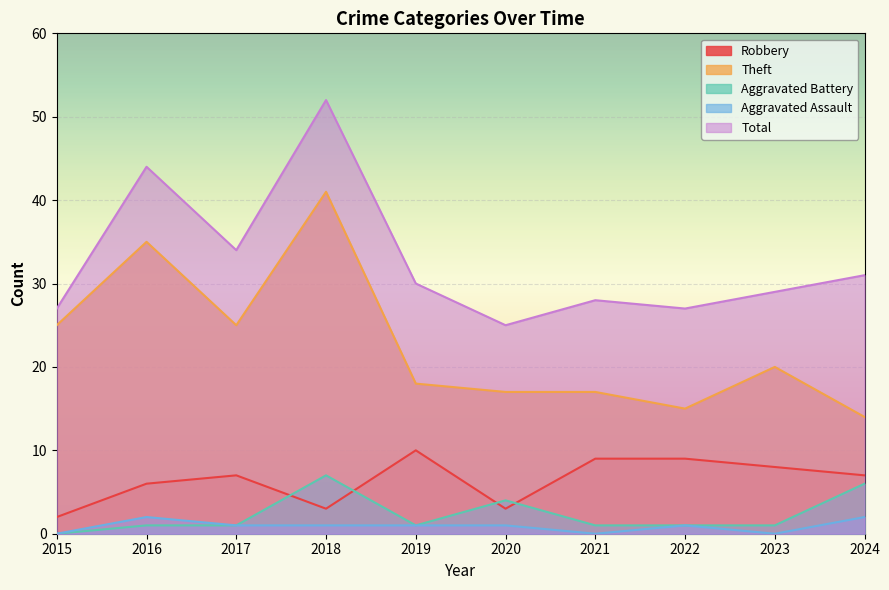

What is the spread (max minus min) of values at 2023?

29